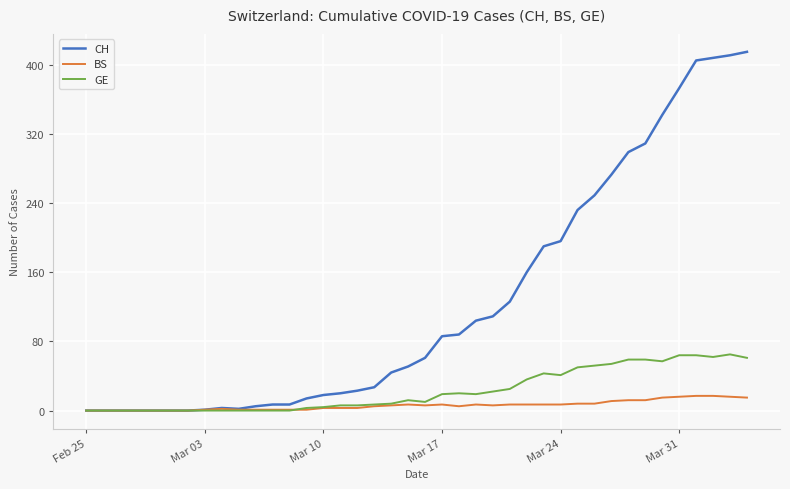

What is the highest value of the GE series?

65